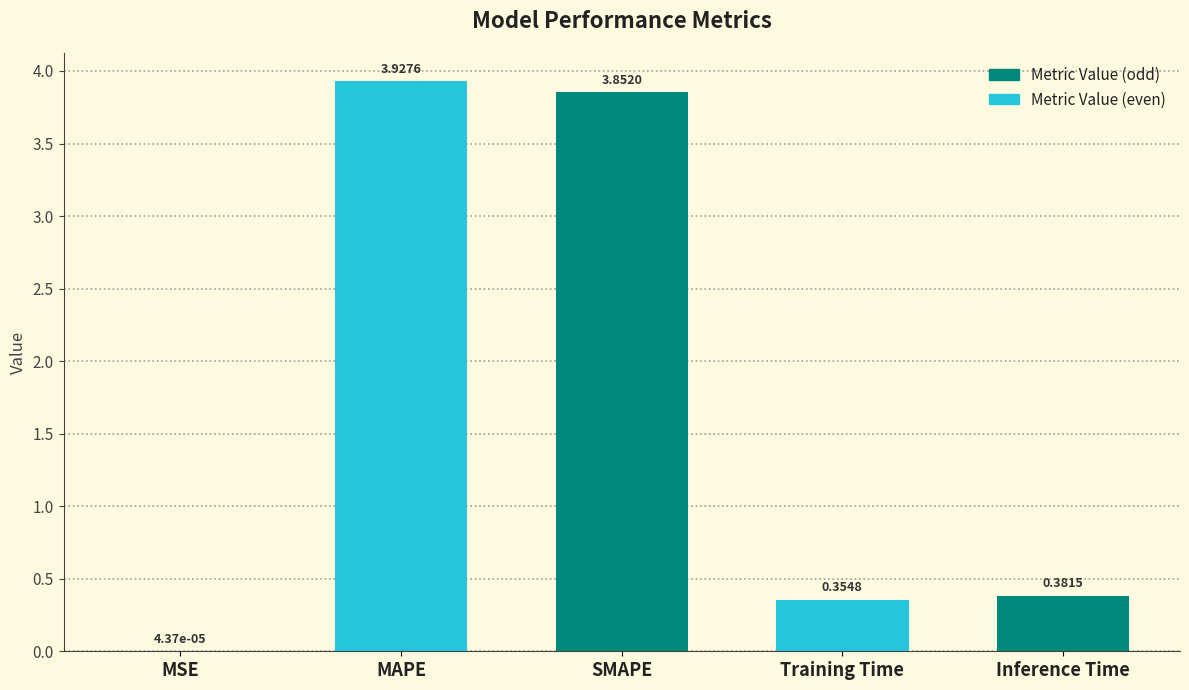

How many distinct data groups are displayed?

1